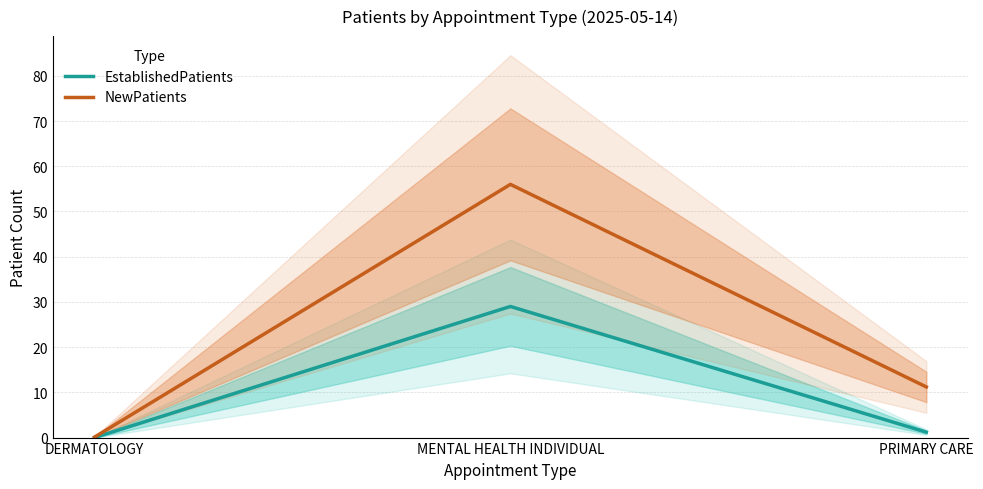

What are all the series names shown in the legend?

EstablishedPatients, NewPatients